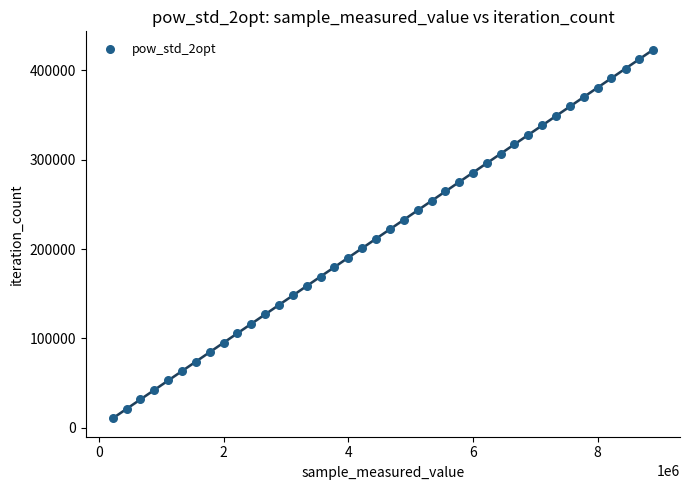

What is the range of X values (max minus min)?

8664201